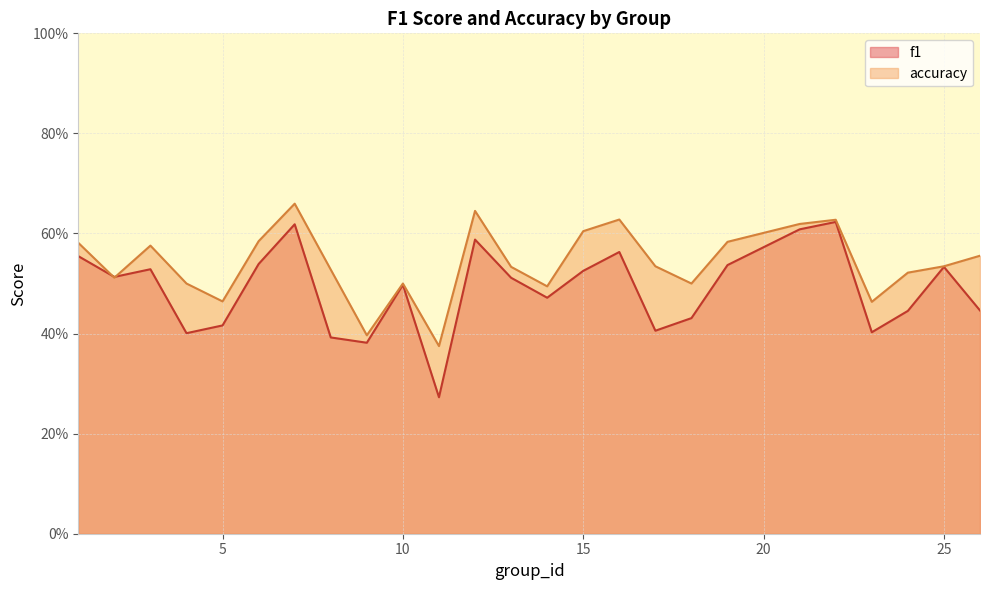

What is the value of the accuracy point at the 15th from the left?

0.6